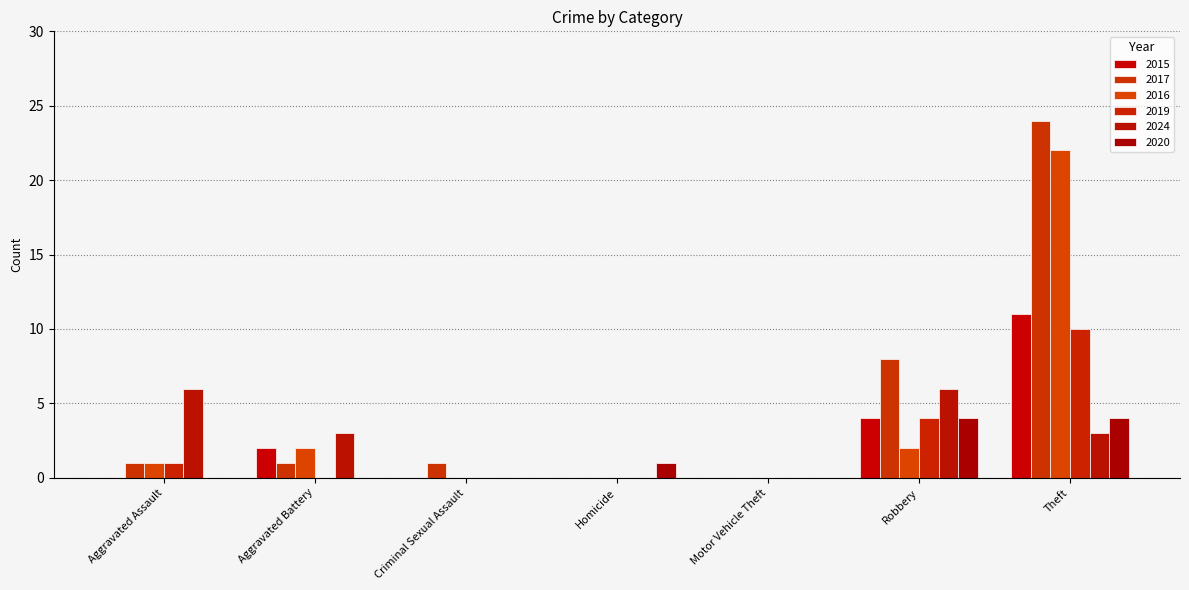

At which category is the sum across all series the highest?

Theft